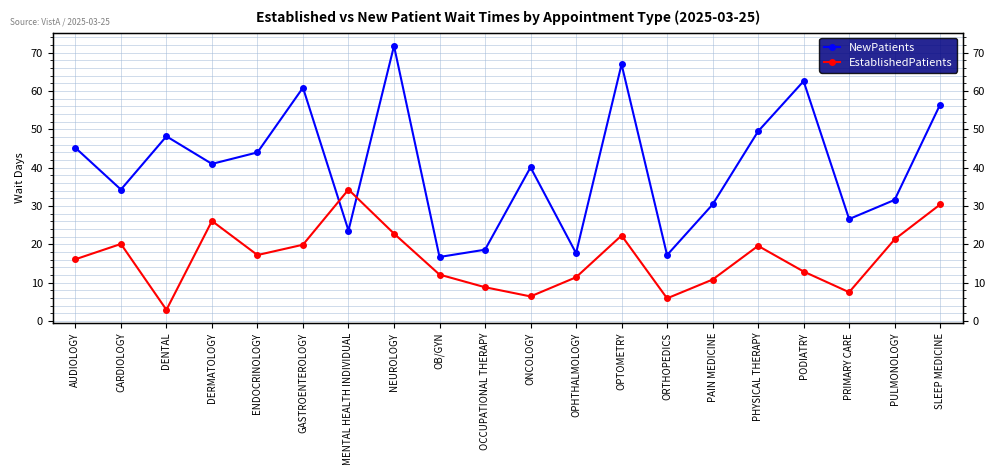

Where is the first local minimum for NewPatients?

CARDIOLOGY